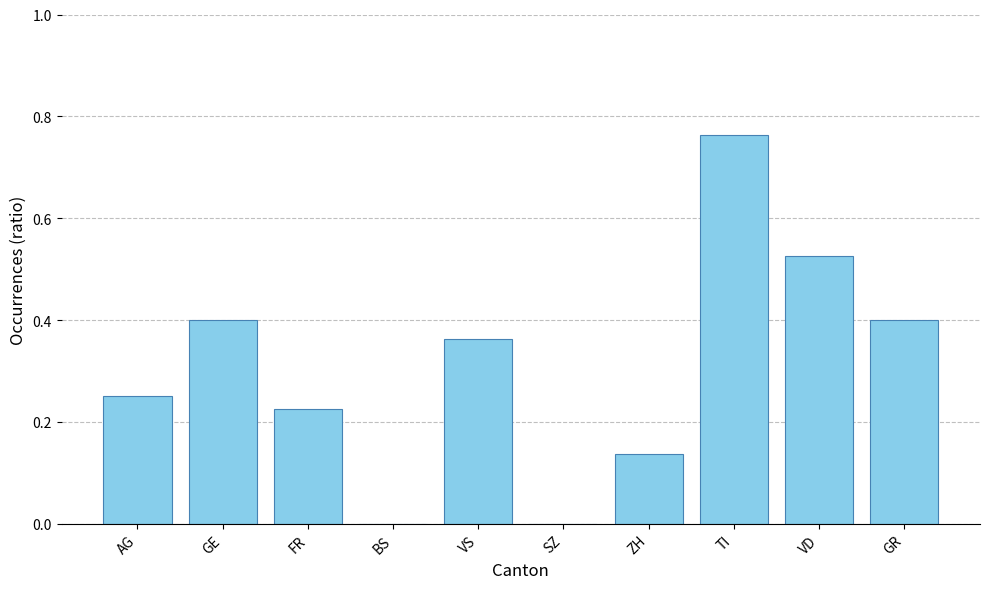

Which label corresponds to the largest value in the chart?

TI